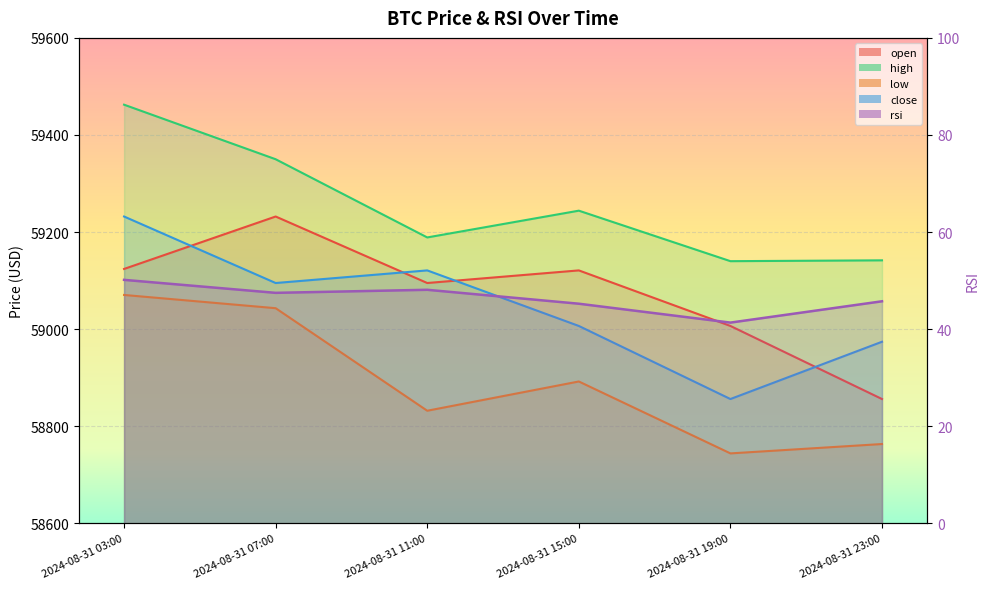

True or false: low and high cross at least once.

False